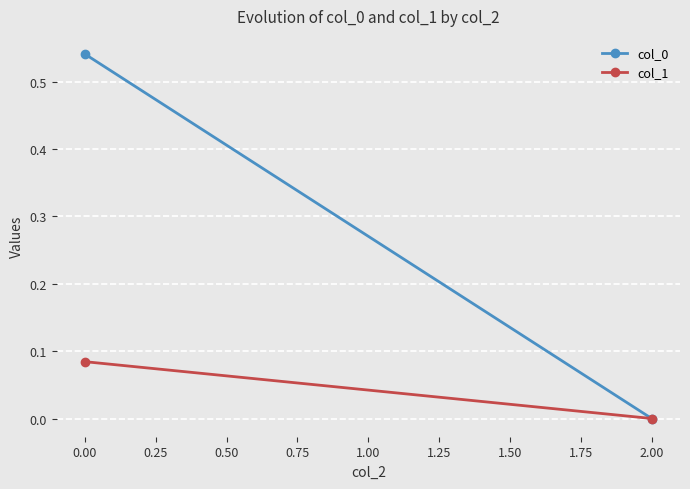

Which series has the largest range (max minus min)?

col_0